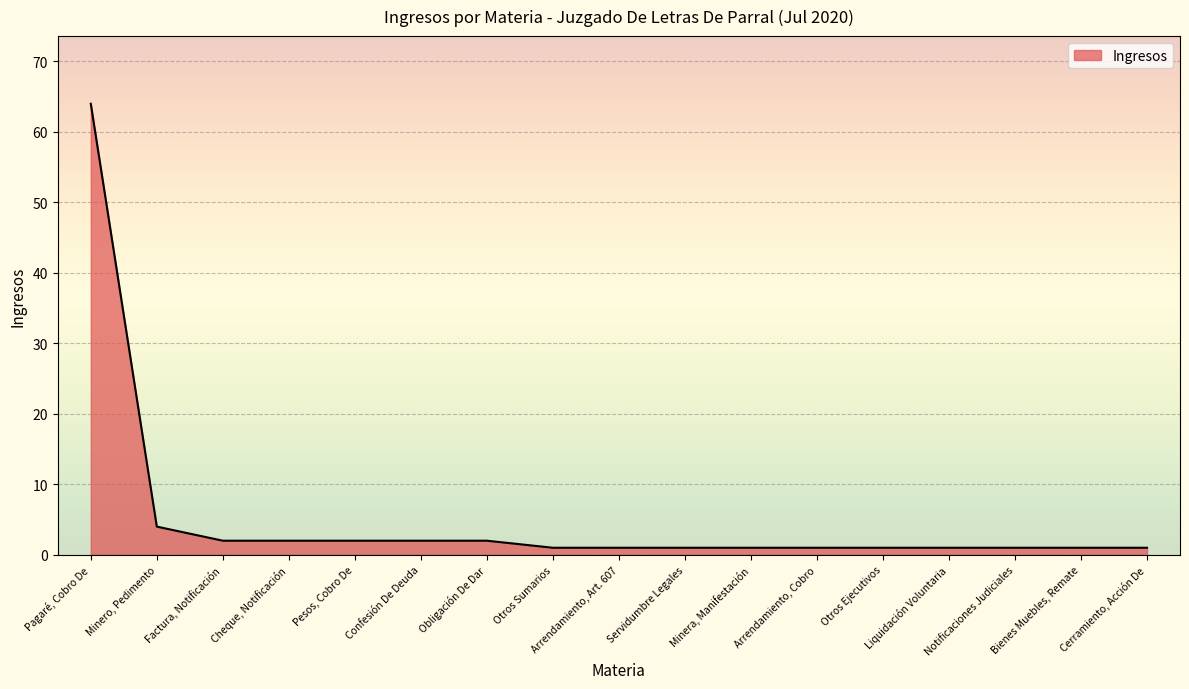

Which category has the highest value across all series?

Pagaré, Cobro De